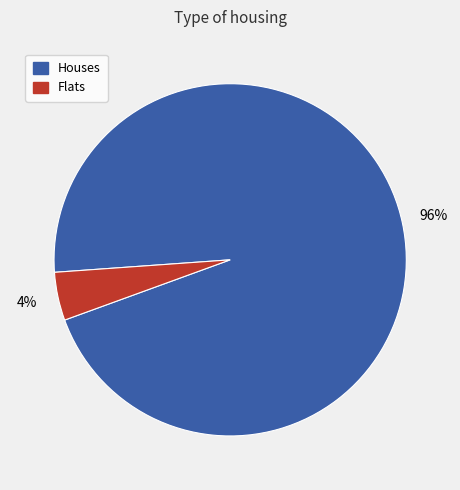

How many slices are in this pie chart?

2